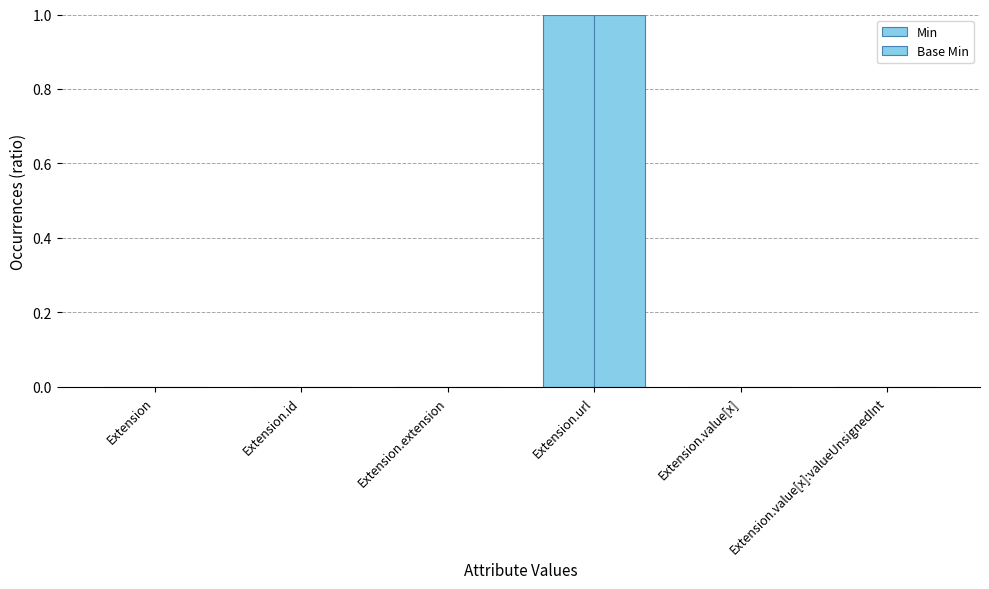

Reading right to left, transcribe all the data shown in this chart.

Min: Extension.value[x]:valueUnsignedInt=0	Extension.value[x]=0	Extension.url=1	Extension.extension=0	Extension.id=0	Extension=0
Base Min: Extension.value[x]:valueUnsignedInt=0	Extension.value[x]=0	Extension.url=1	Extension.extension=0	Extension.id=0	Extension=0